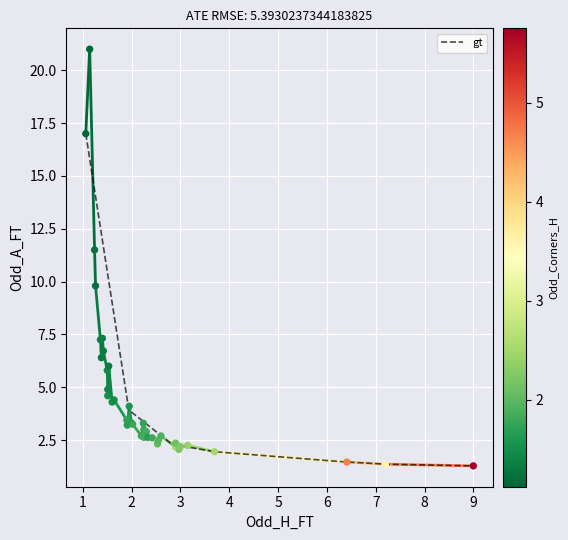

What is the highest value of the gt series?

17.0